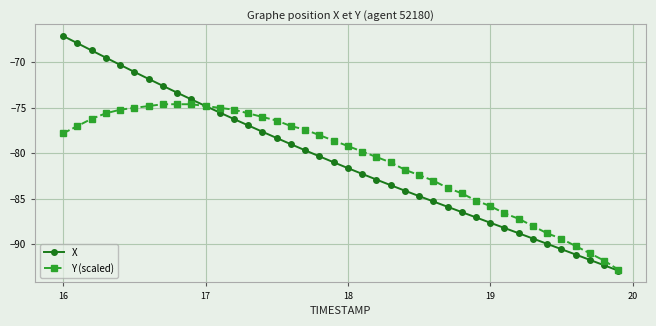

Which series has the largest range (max minus min)?

X